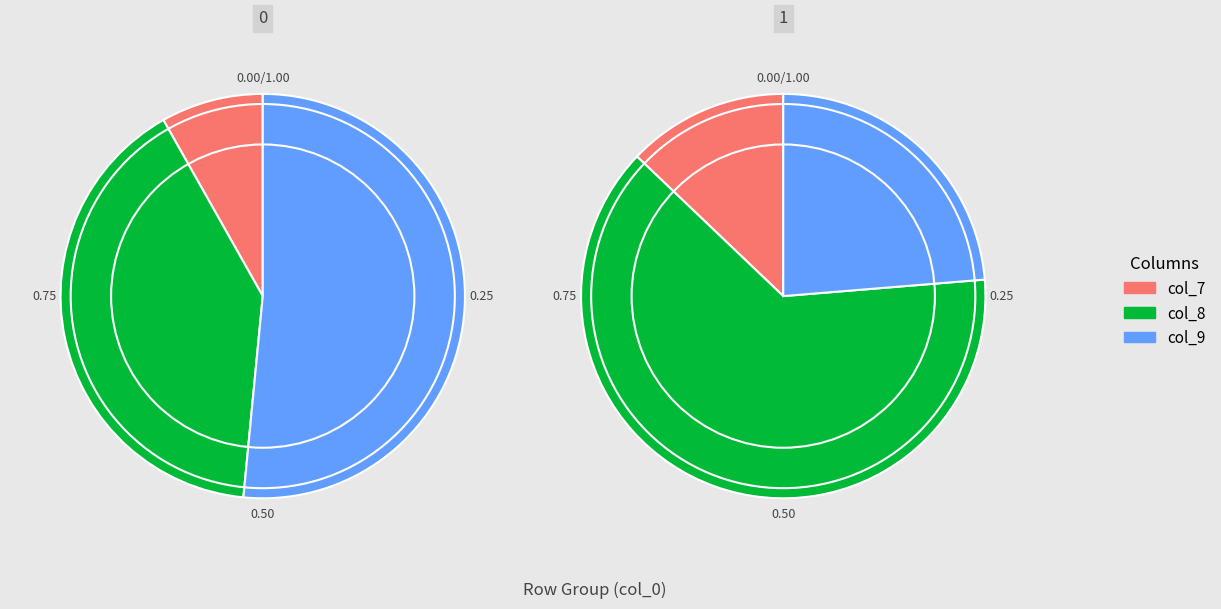

To the nearest percent, what is the combined percentage of 9 and 8?

90%